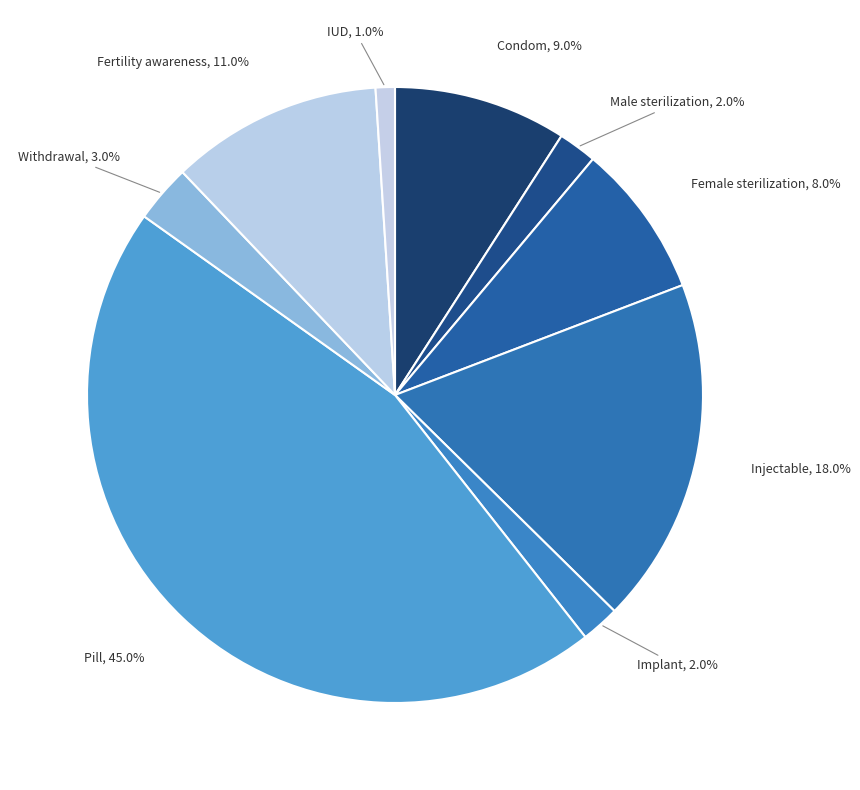

What percentage is the Pill slice, to the nearest percent?

45%